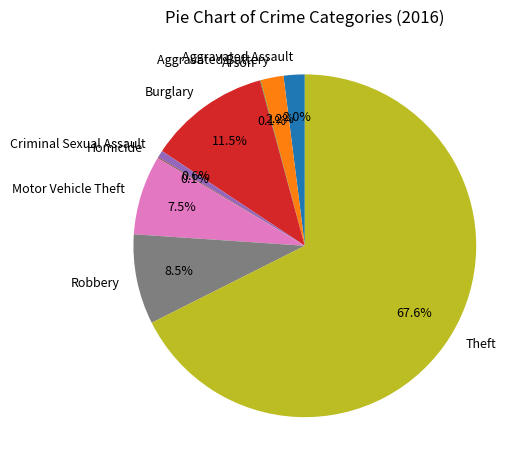

Is there a majority slice in this chart?

Yes